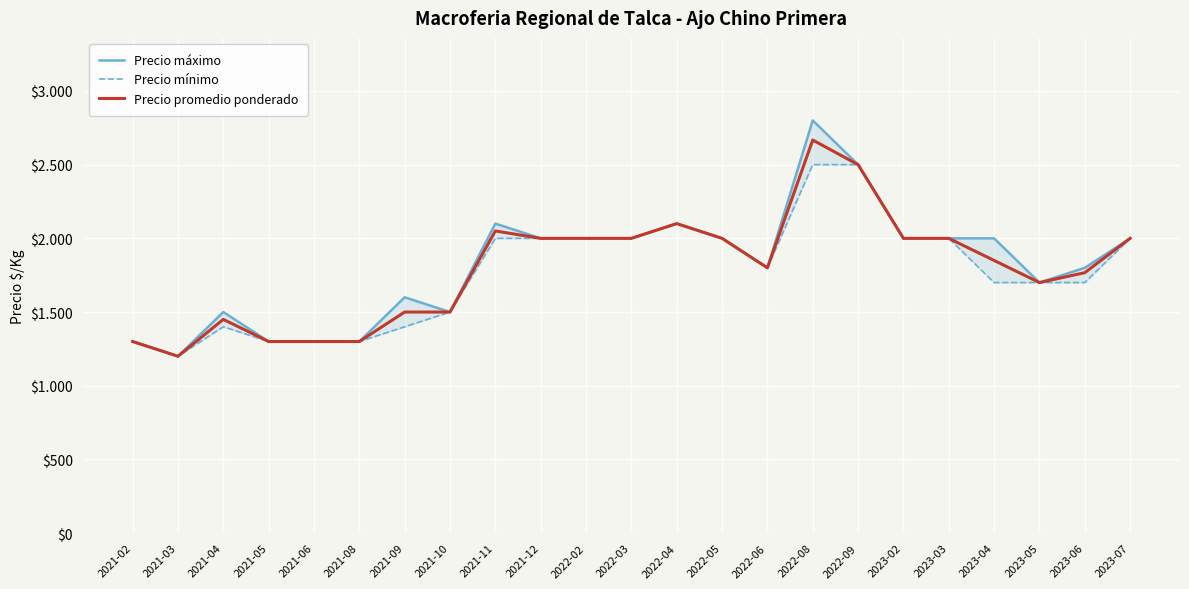

Rank the series by their maximum value, from lowest to highest.

Precio mínimo, Precio promedio ponderado, Precio máximo